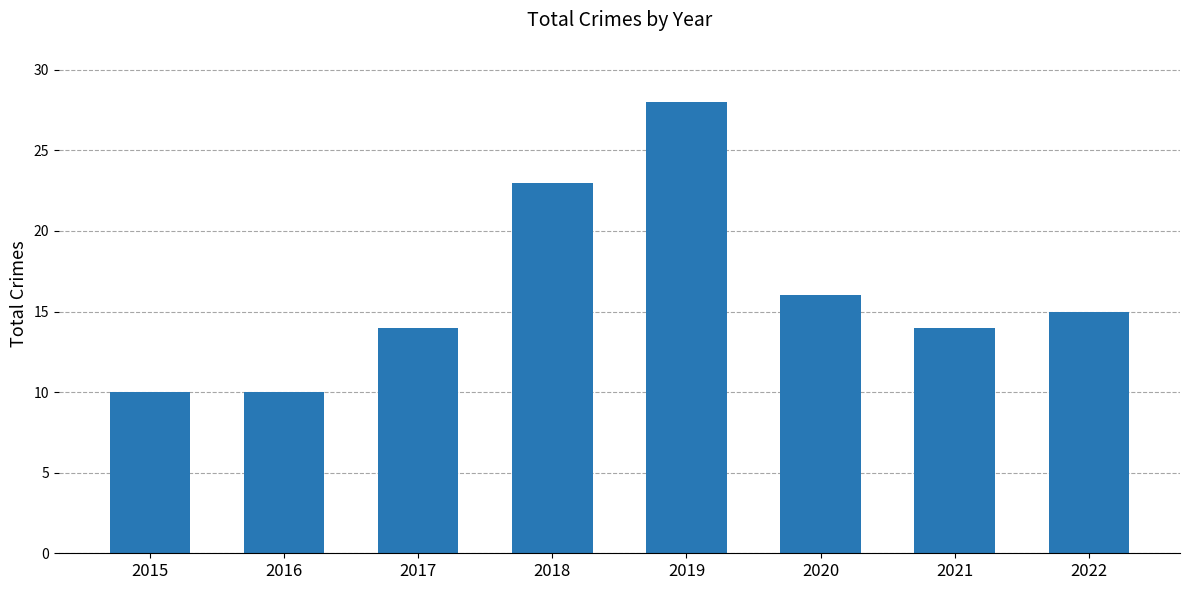

Does the chart contain any negative values?

No